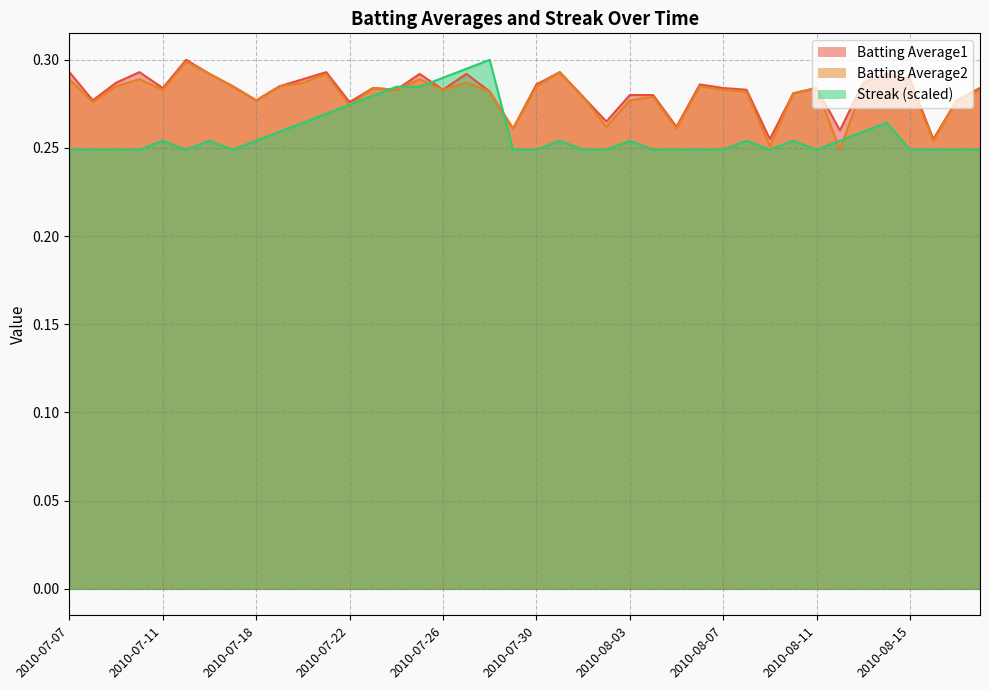

At which label is Batting Average1 closest to 0?

2010-08-09